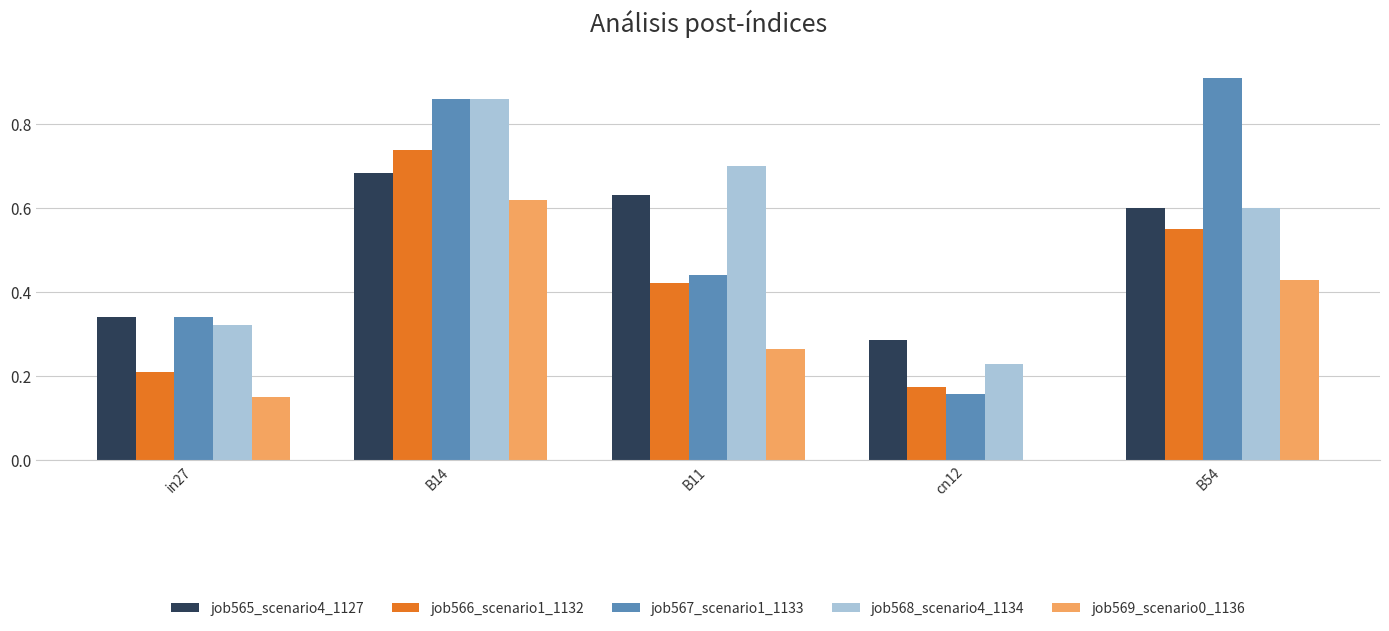

At which label does job568_scenario4_1134 reach its peak?

B14